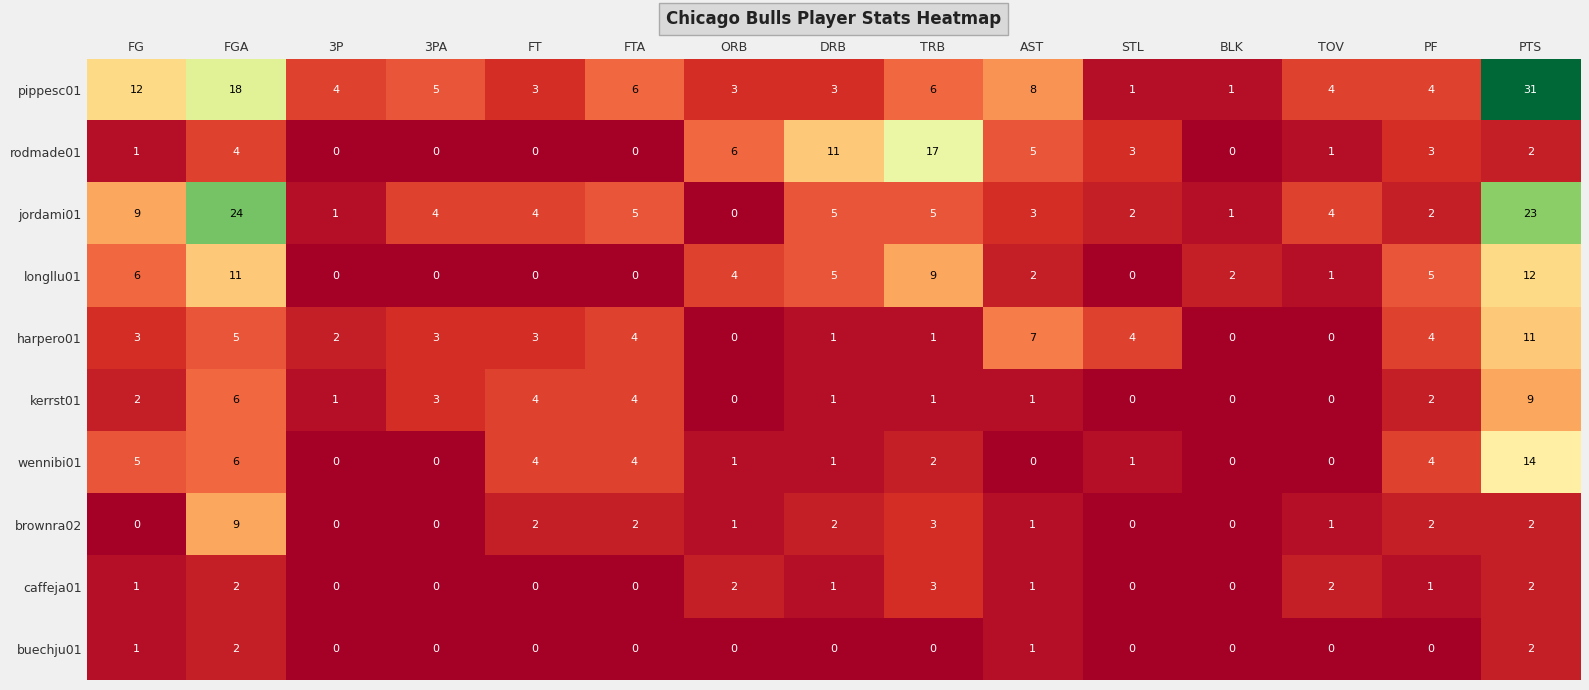

Where is brownra02 nearest to the value 4?

TRB